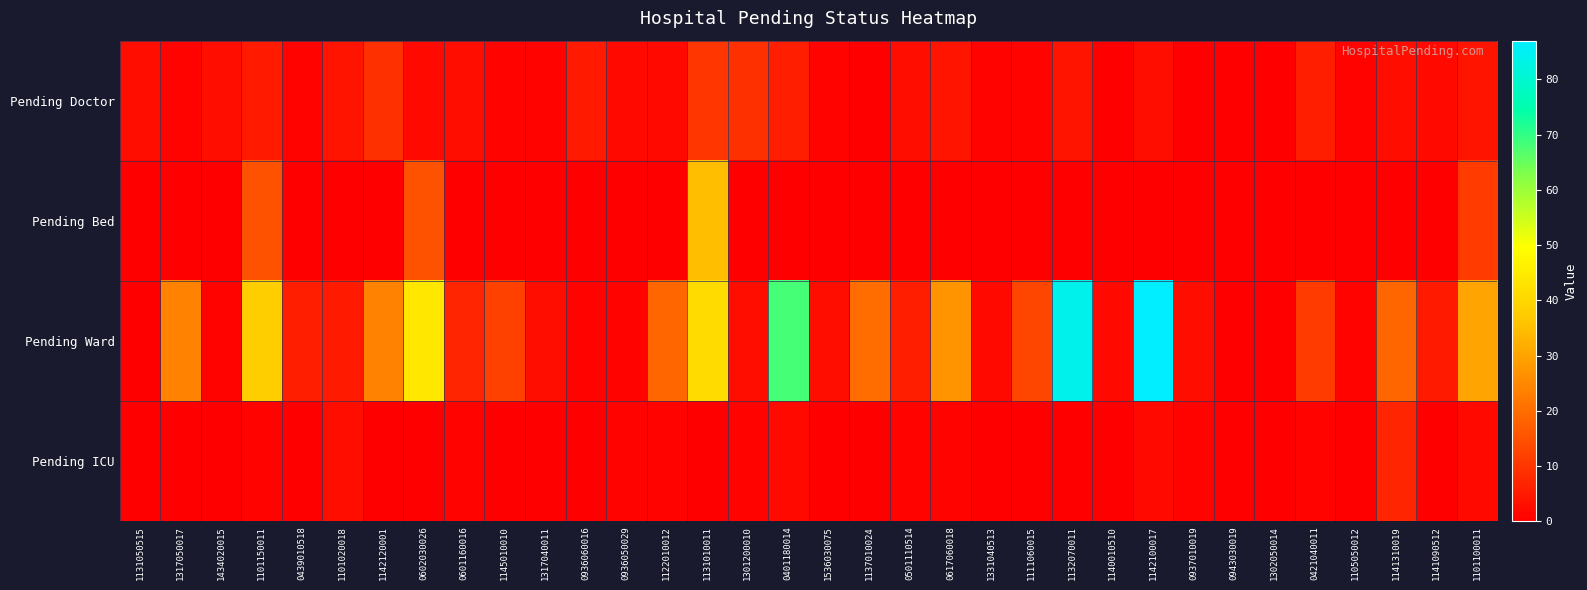

At how many categories does at least one series exceed 79?

2